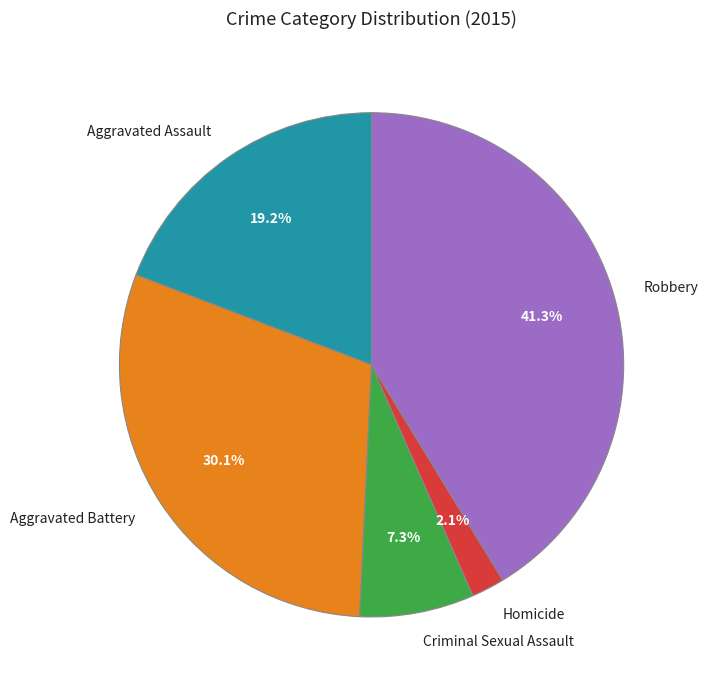

Between Criminal Sexual Assault and Robbery, which is larger?

Robbery